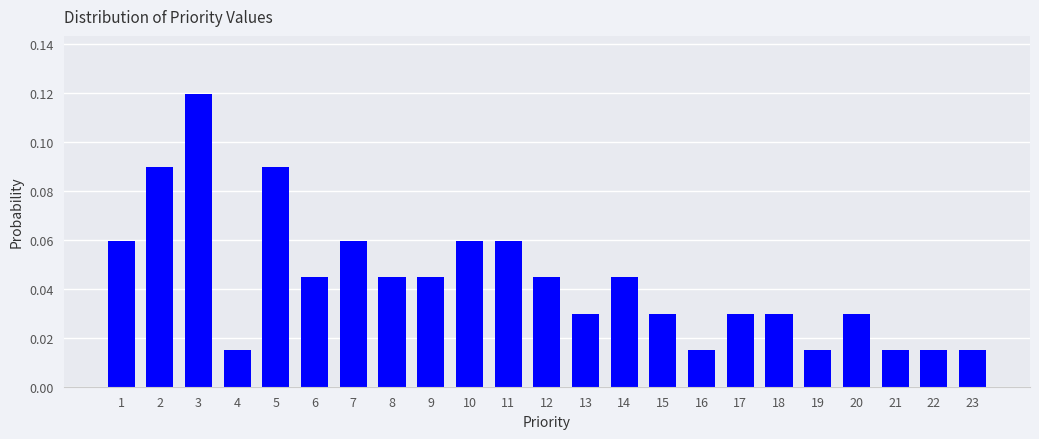

Which label corresponds to the largest value in the chart?

3